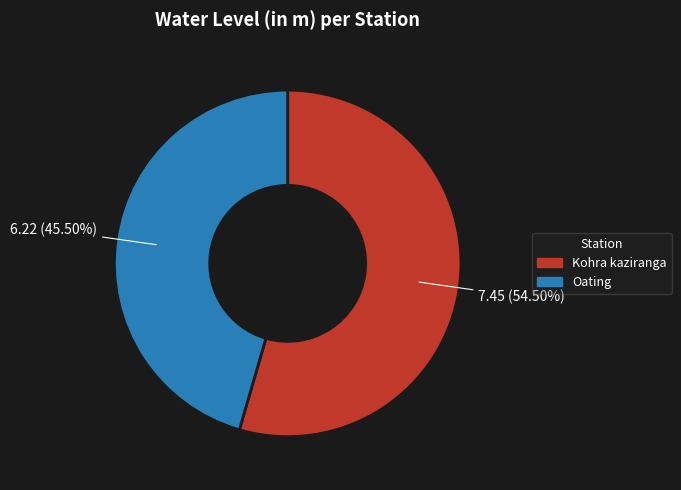

Which slice represents more than half of the pie?

Kohra kaziranga